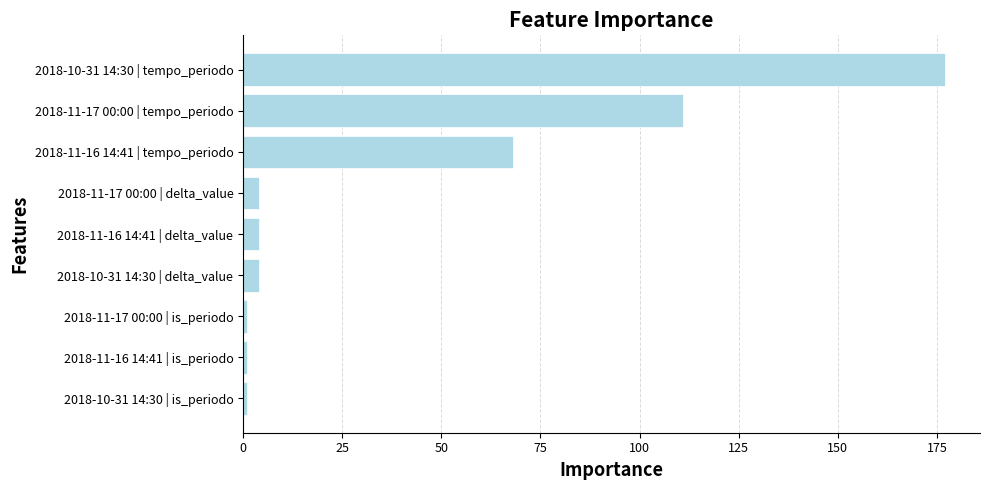

The chart shows a value of 1 at 2018-11-17 00:00 | is_periodo. True or false?

True